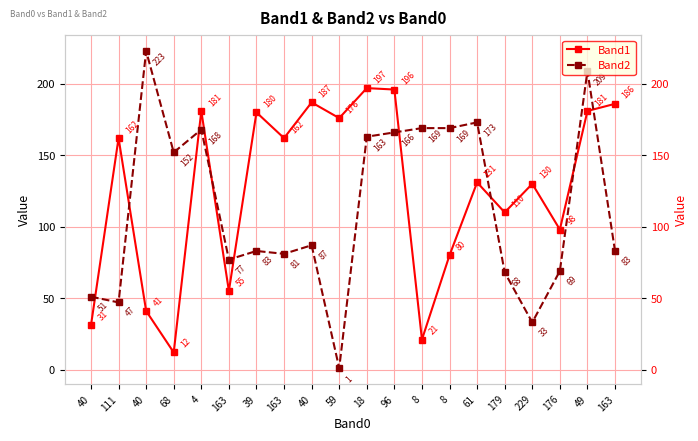

What value does the Band2 series have at 111, to the nearest 10?

50